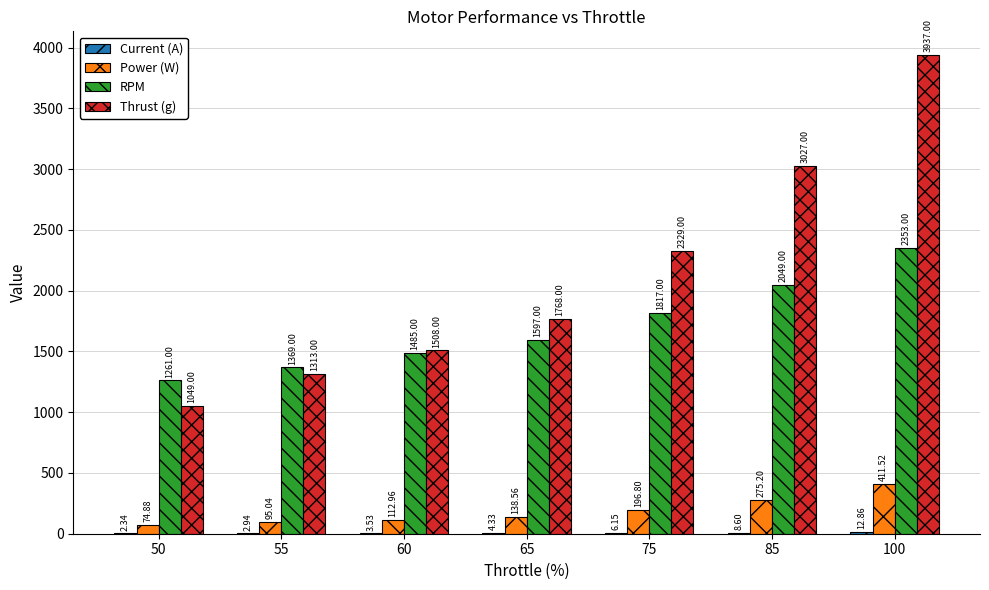

Which series changed the most between 65 and 100?

Thrust (g)